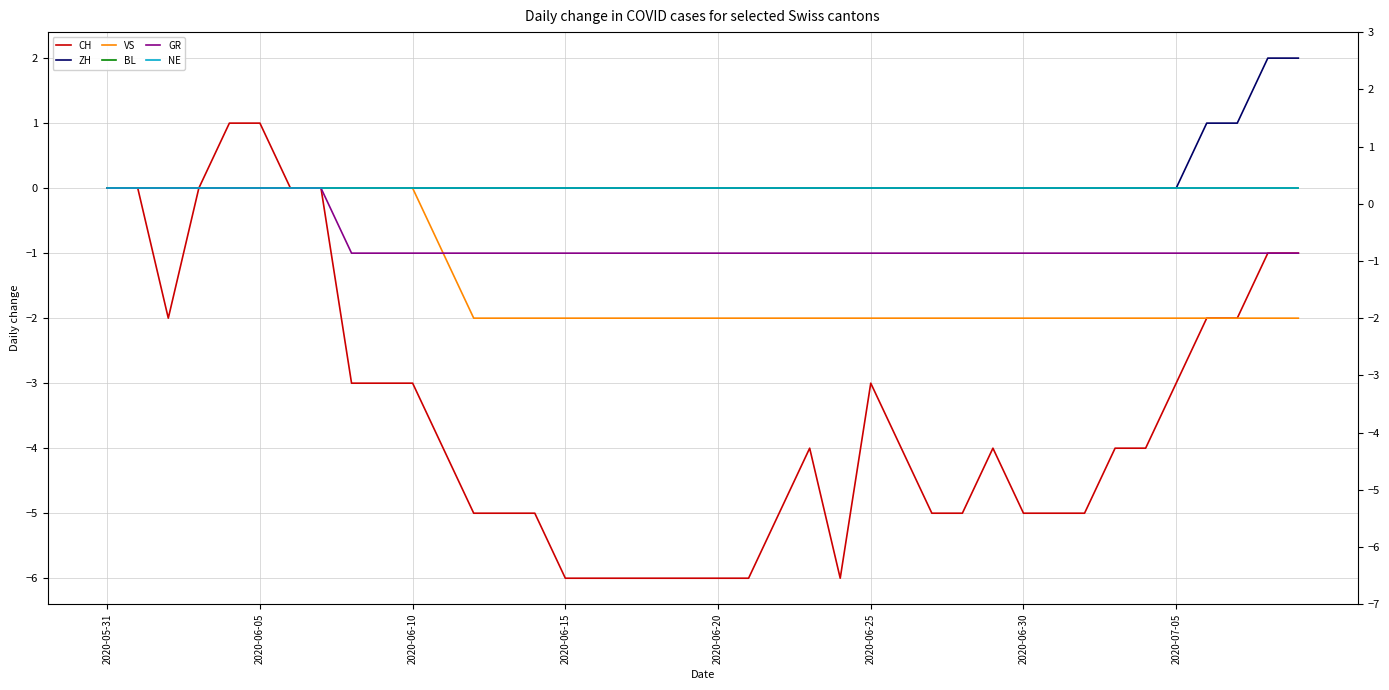

Is the value of NE at 15 greater than the value of ZH at 2020-06-15?

No